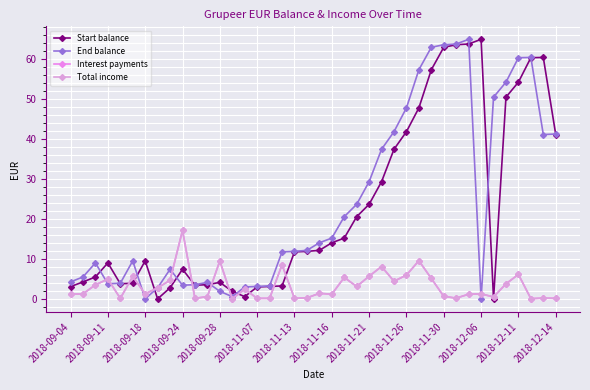

Count the number of categories in the chart.

40